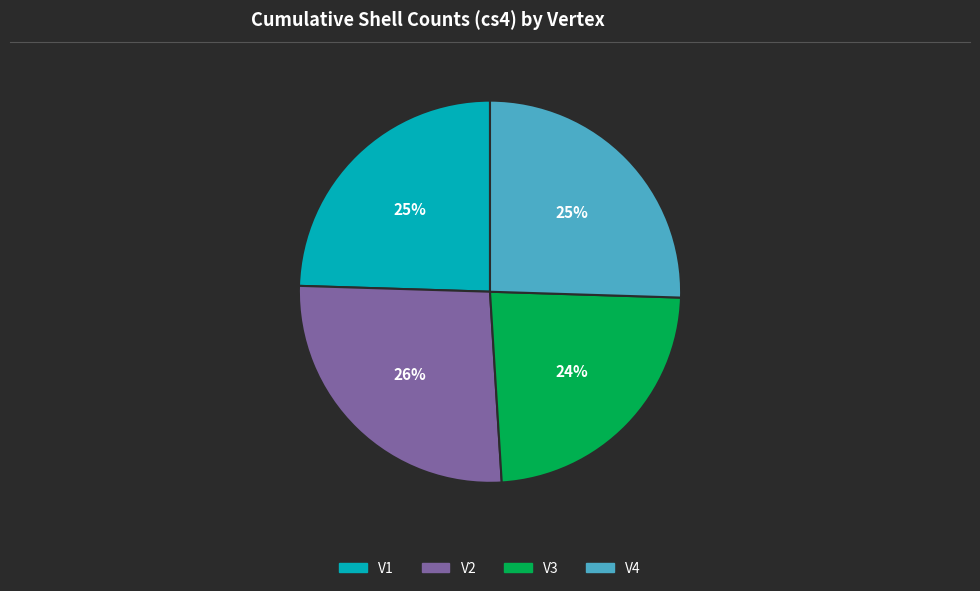

Is V3 the majority of the pie?

No